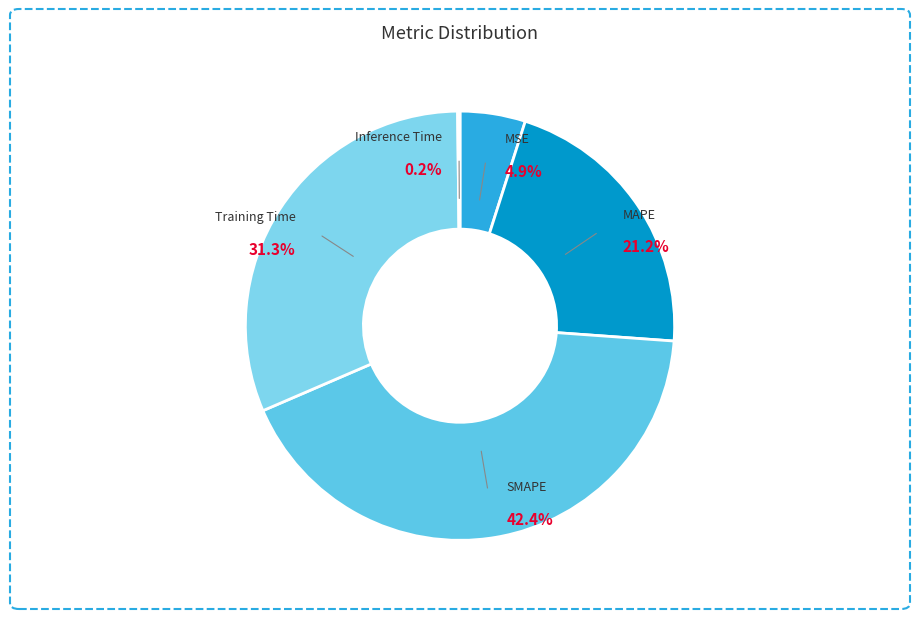

How many segments does this pie chart have?

5